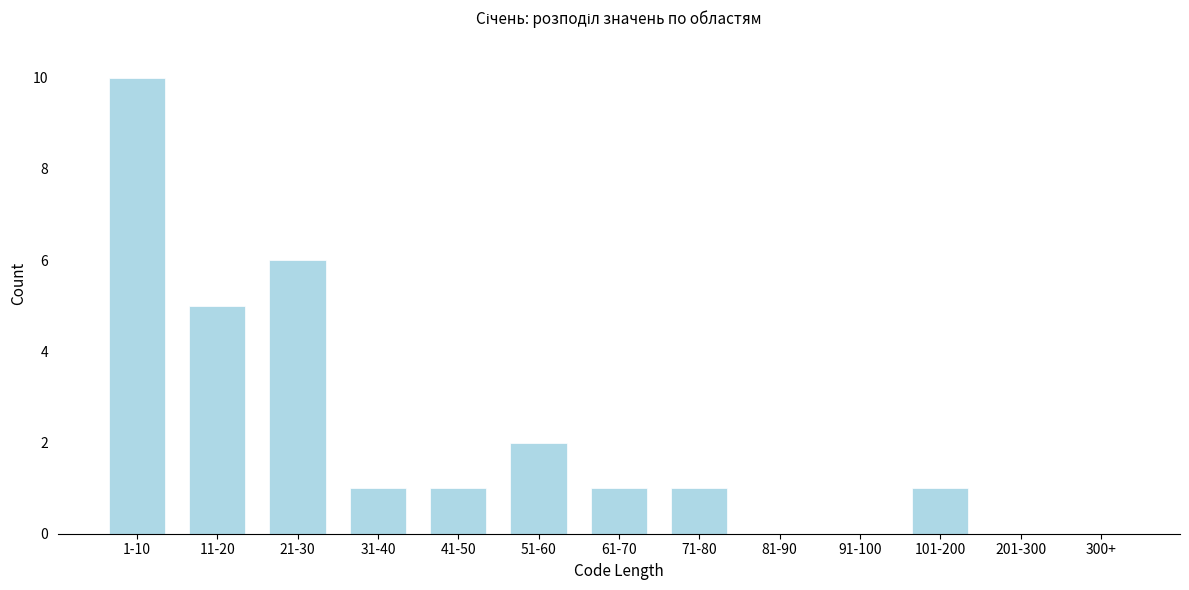

Reading right to left, what are all the values shown in this chart?

300+=0	201-300=0	101-200=1	91-100=0	81-90=0	71-80=1	61-70=1	51-60=2	41-50=1	31-40=1	21-30=6	11-20=5	1-10=10